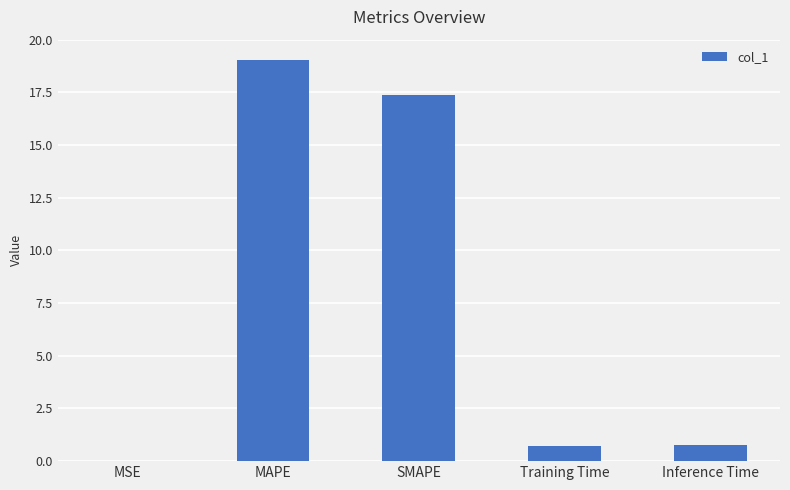

Which category has the highest value across all series?

MAPE